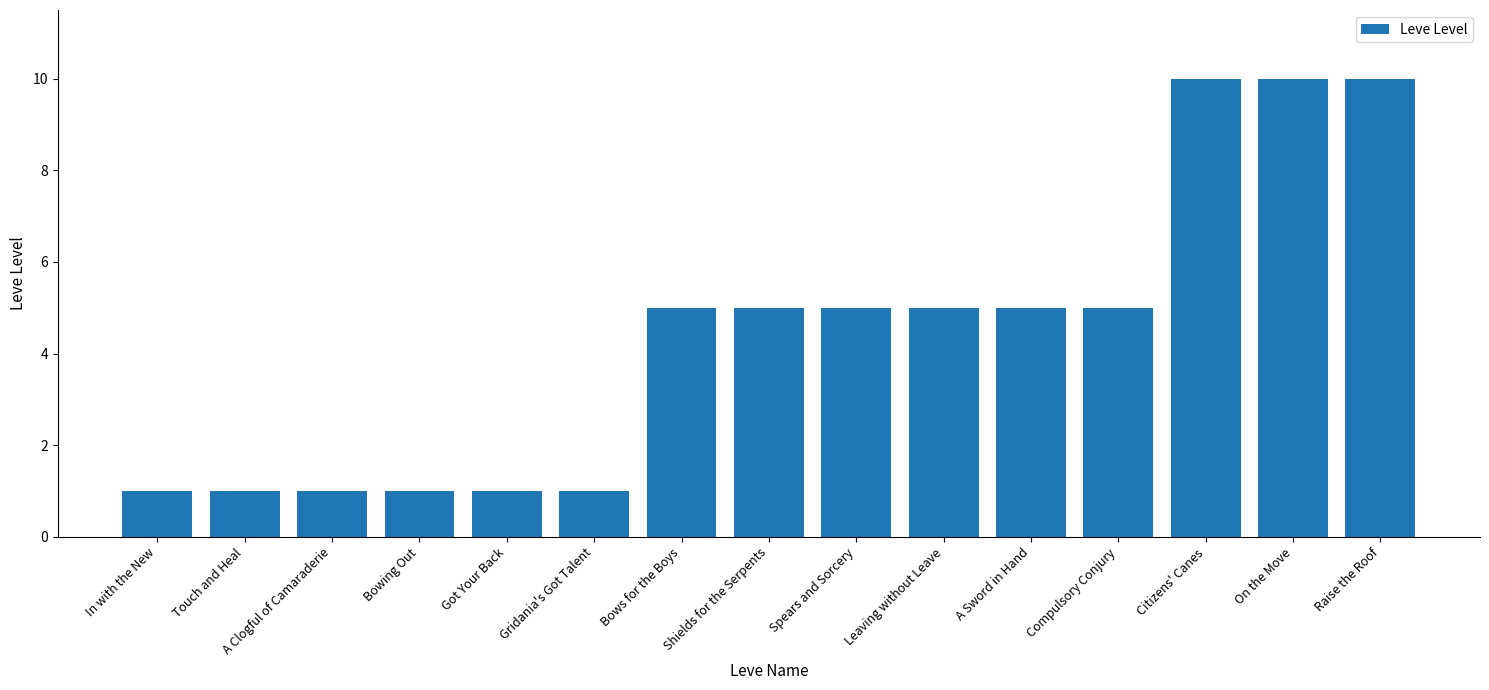

Which has a higher value, Raise the Roof or In with the New?

Raise the Roof